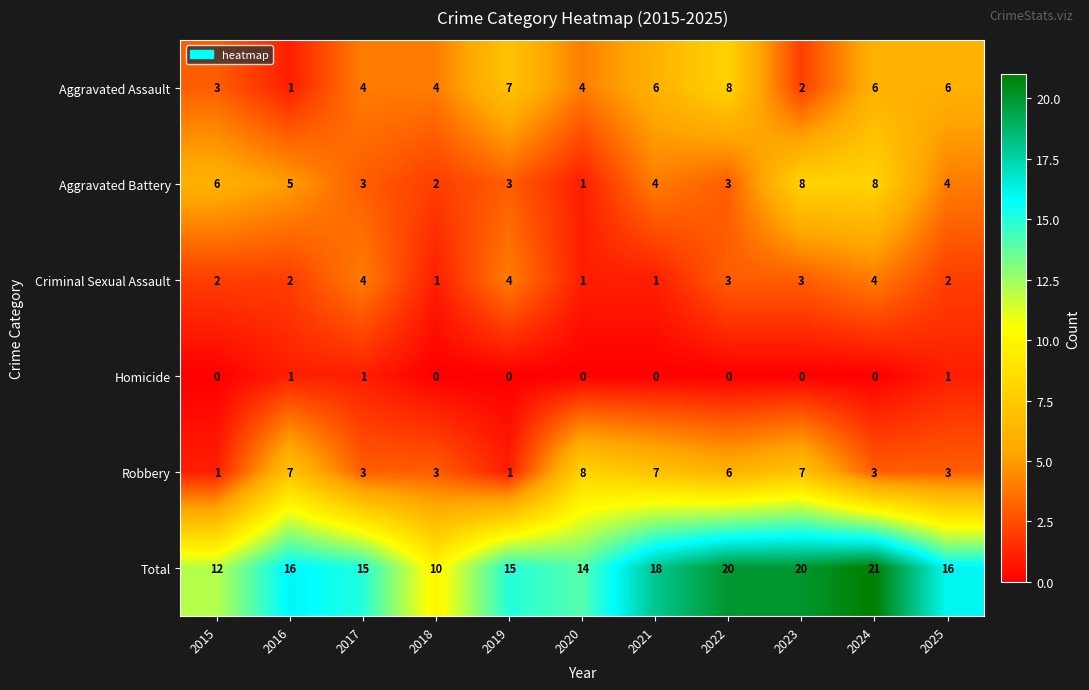

How many data points in Aggravated Assault are less than 4?

3